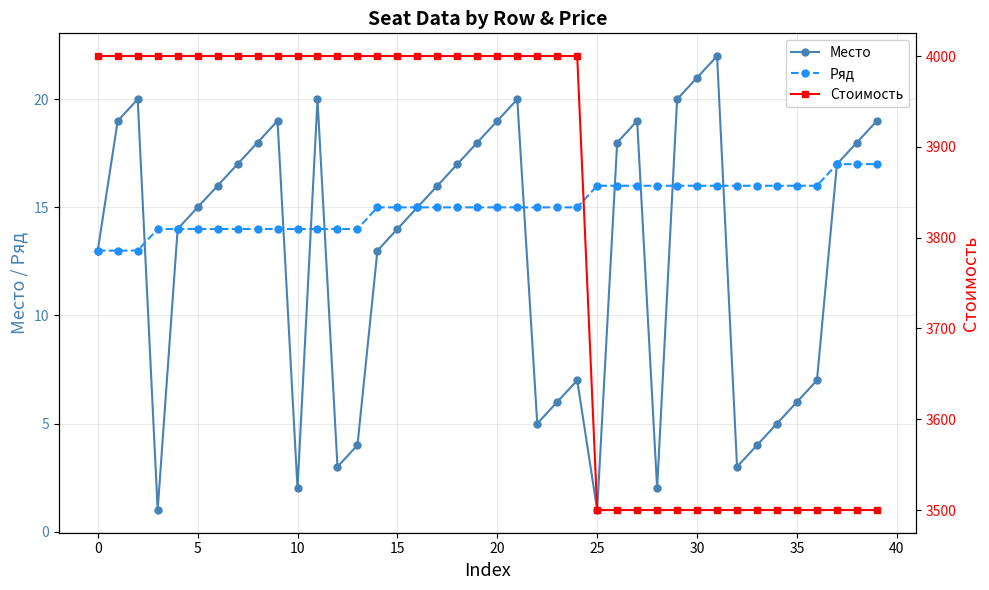

The Ряд series shows 15 at 14. True or false?

True